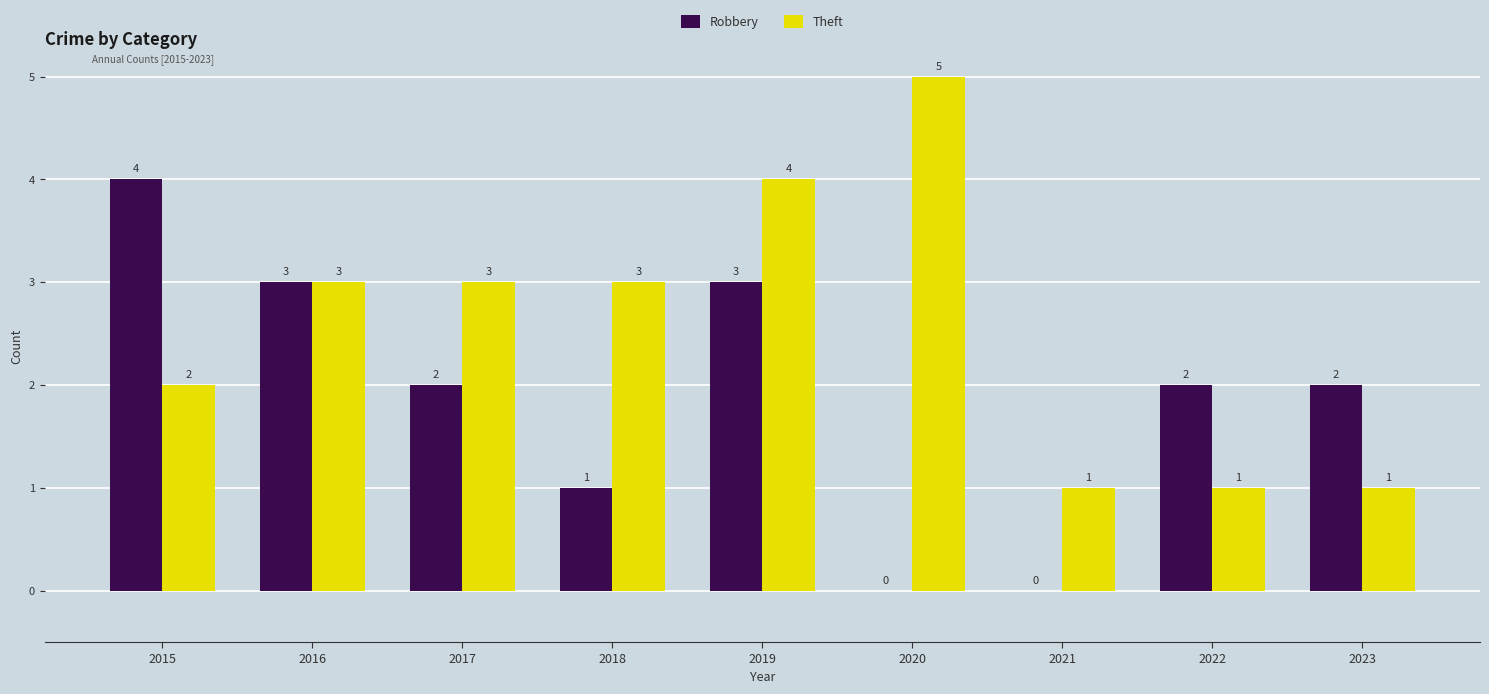

The value of Theft at 2019 is 4. True or false?

True